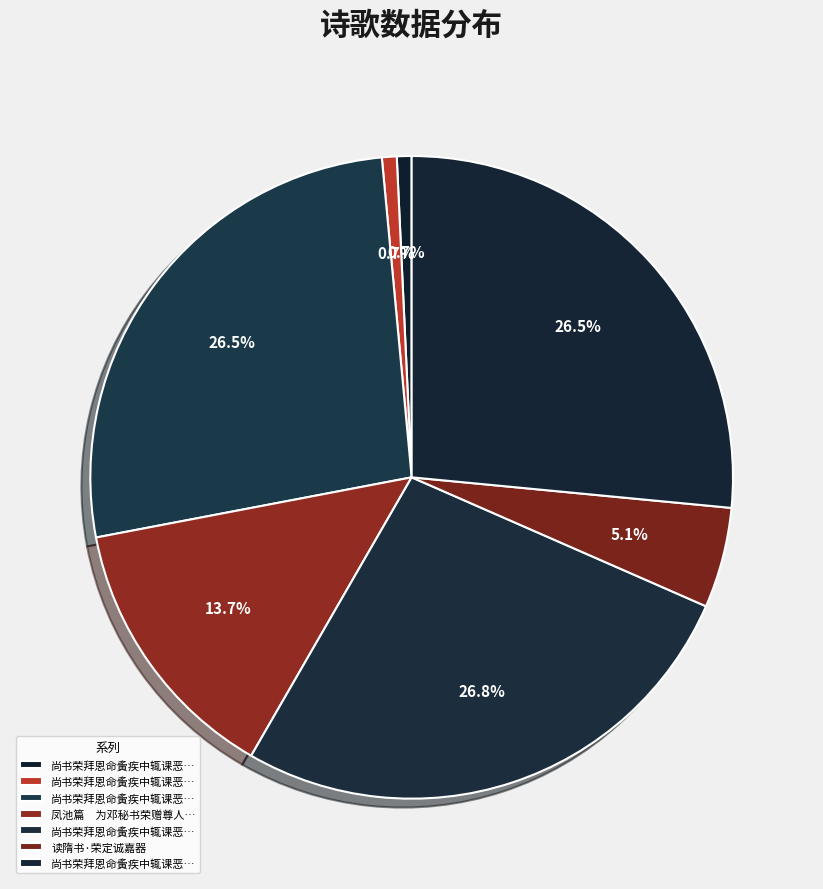

Which category has the biggest portion of the pie?

尚书荣拜恩命夤疾中辄课恶诗二首以申攀赞